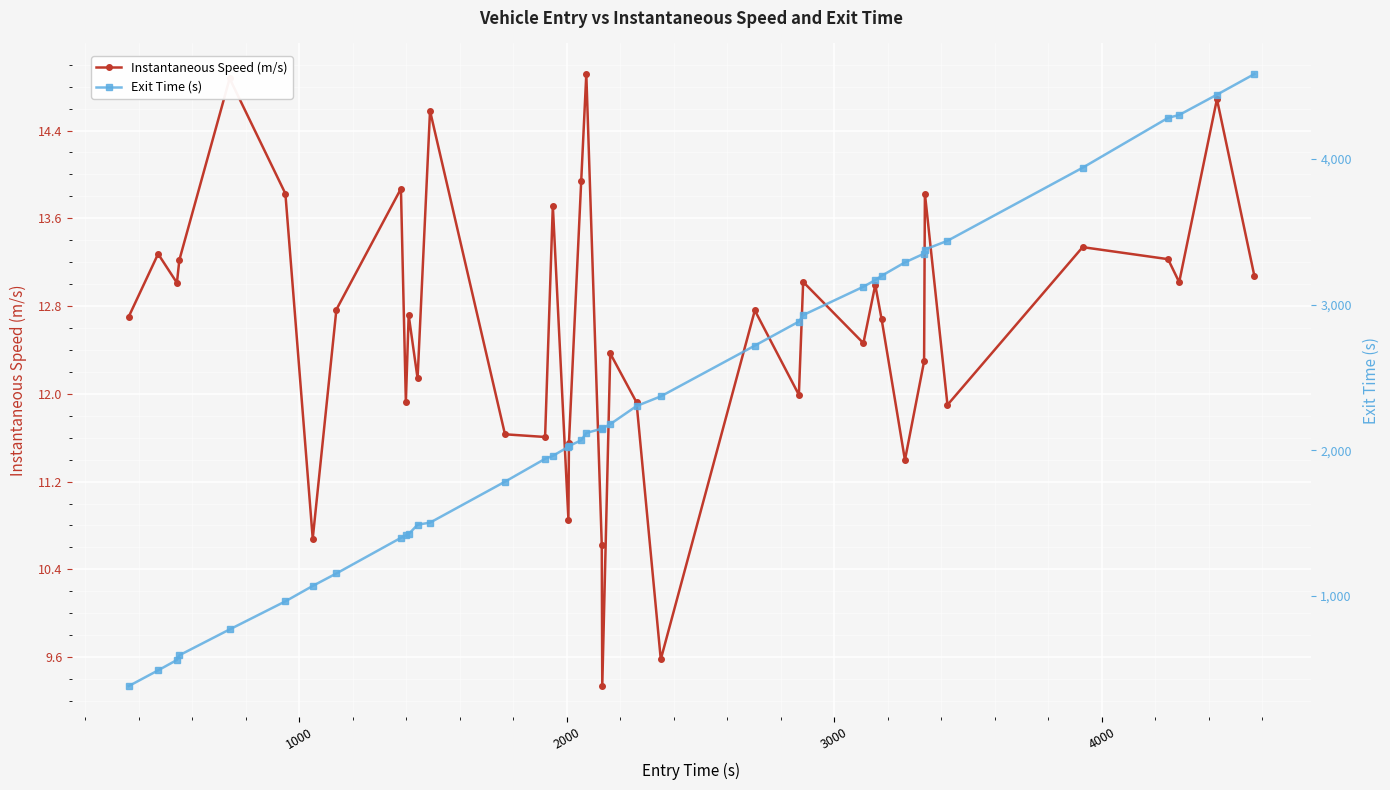

In Instantaneous Speed (m/s), how many points are higher than both neighbors (excluding endpoints)?

14